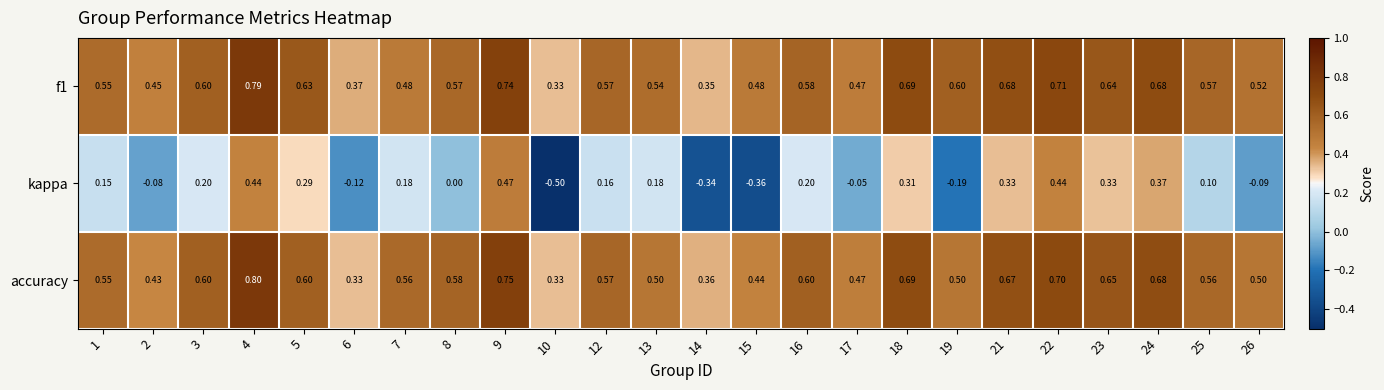

Which category has the highest value across all series?

4